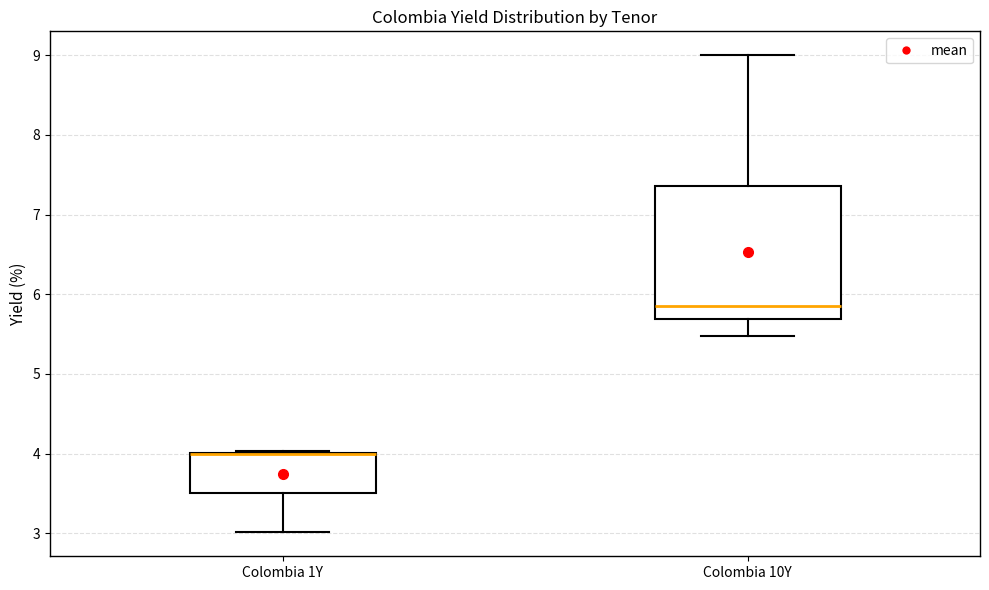

Where does the lower whisker of the box for Colombia 1Y end on the y-axis? The values are not printed on the chart, so give them approximately, as read against the axis.

3.0